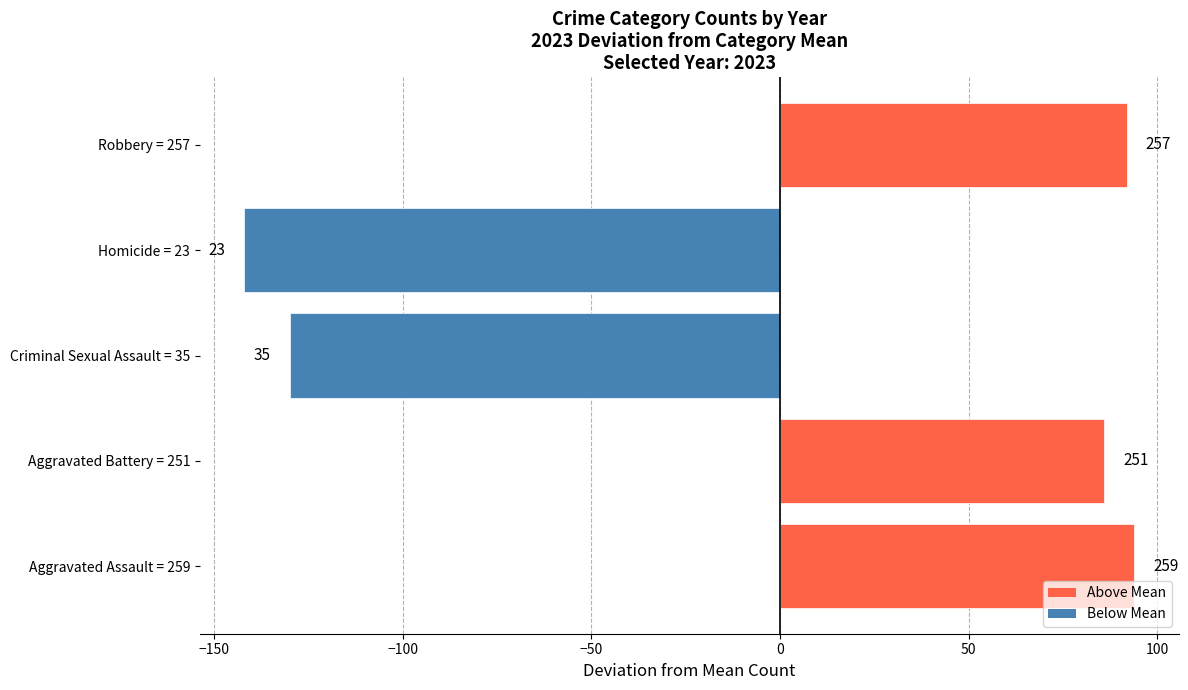

Are the bars horizontal?

Yes